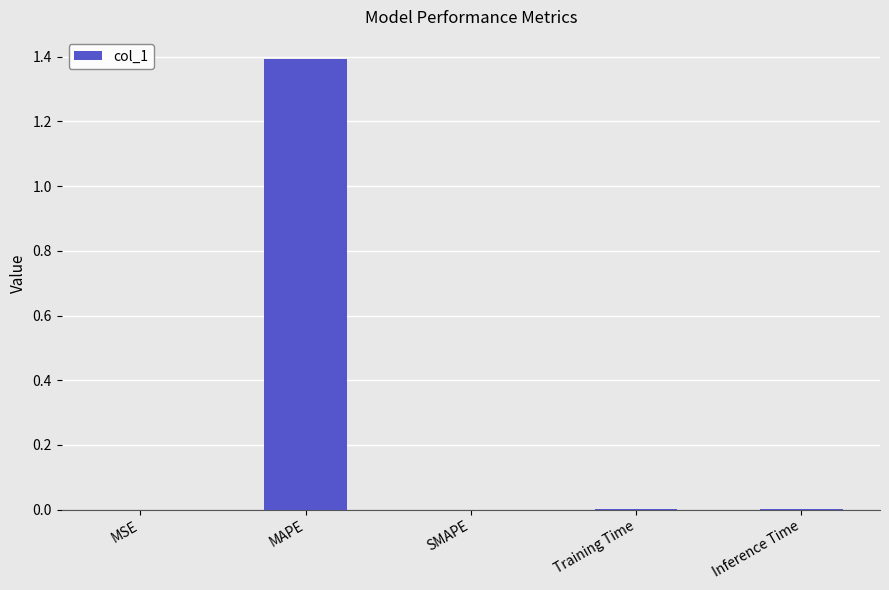

Which has a higher value, MAPE or SMAPE?

MAPE